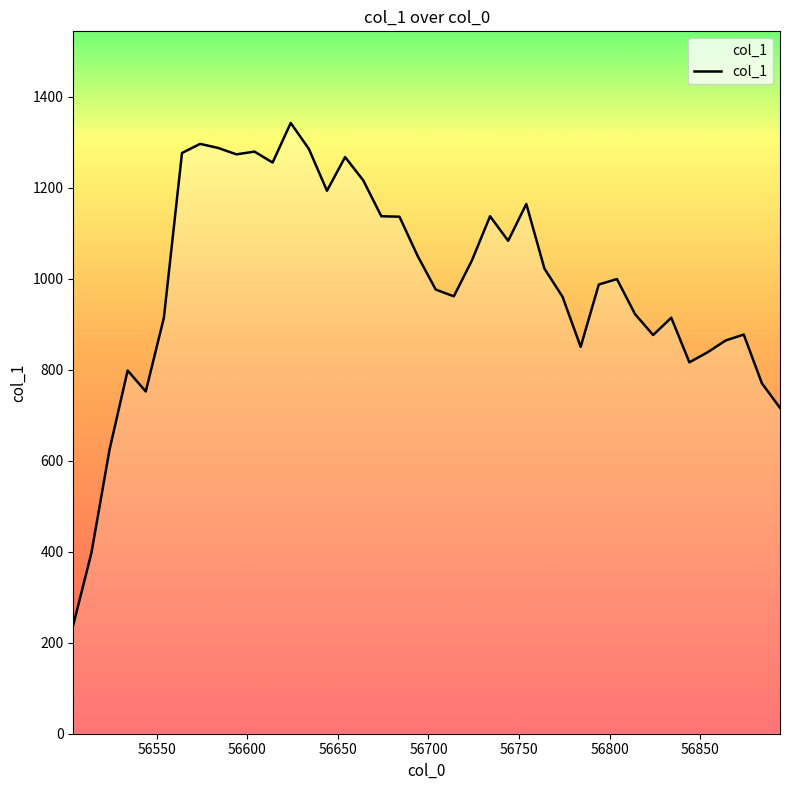

How many lines are shown in the chart?

1